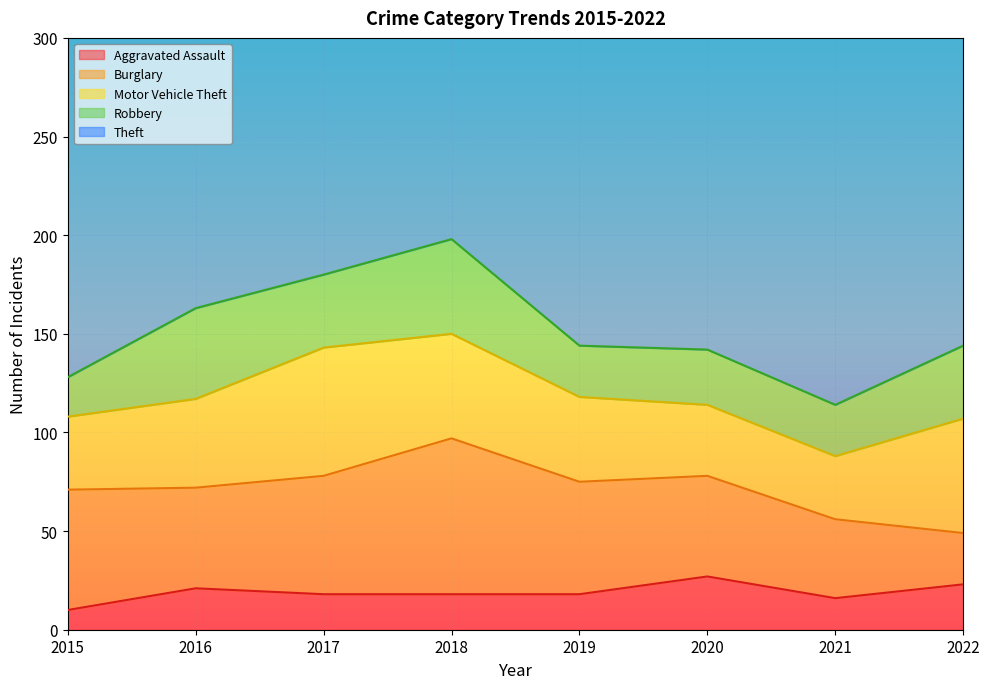

Where is the first local minimum for Theft?

2021